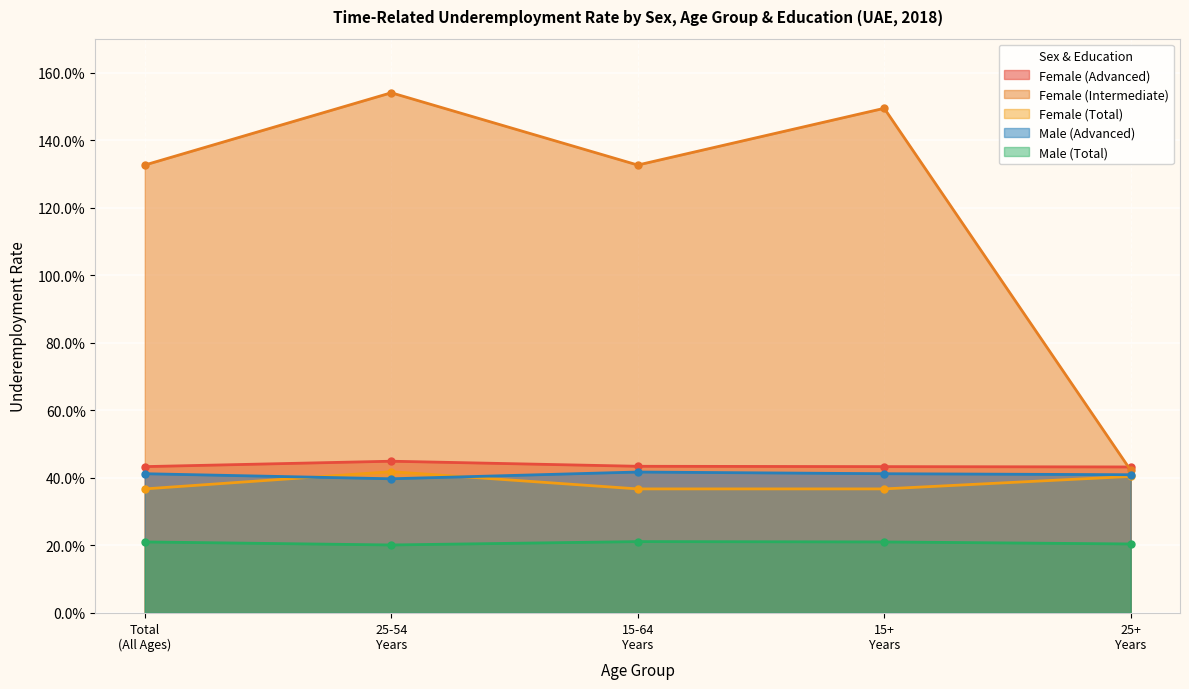

How many lines are shown in the chart?

5